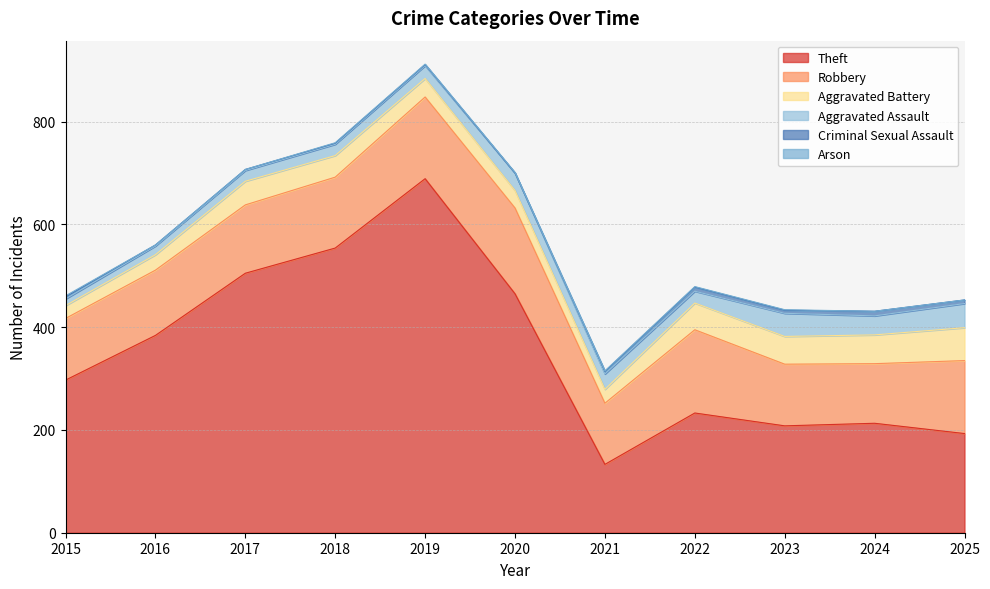

Rank the categories by Criminal Sexual Assault value from highest to lowest.

2024, 2022, 2025, 2023, 2021, 2015, 2016, 2017, 2018, 2019, 2020